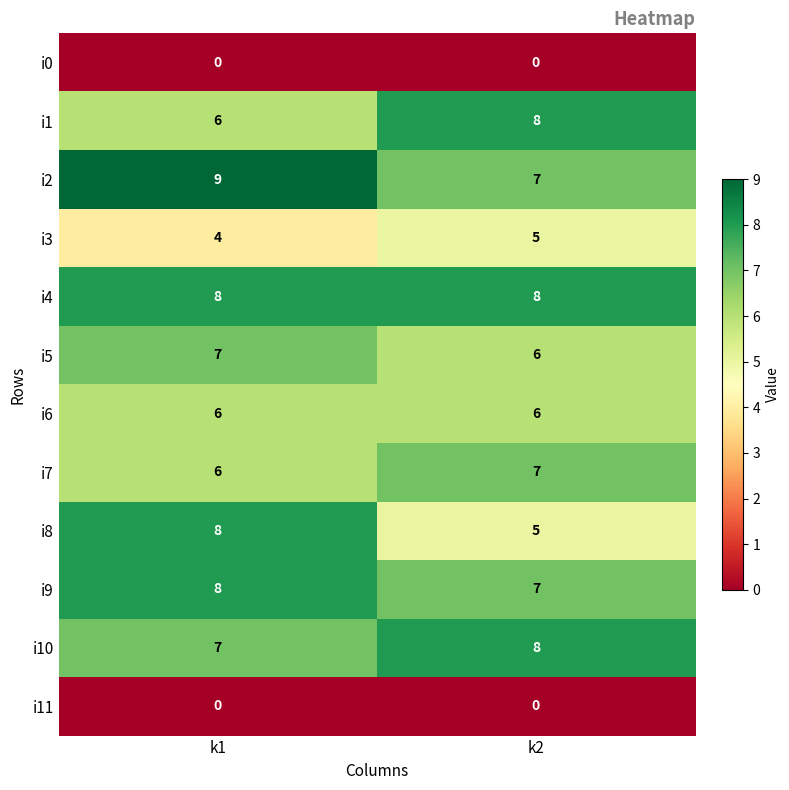

Between k1 and k2, which series saw the biggest shift?

i8